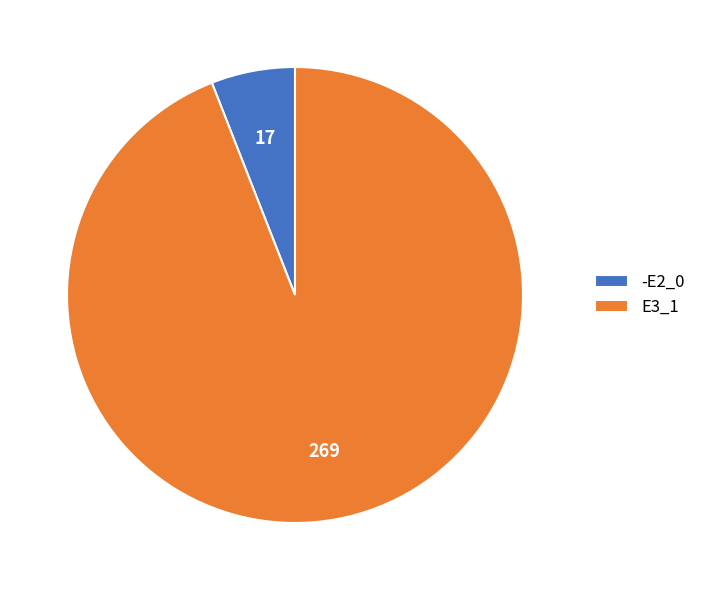

Does E3_1 represent more than half of the total?

Yes